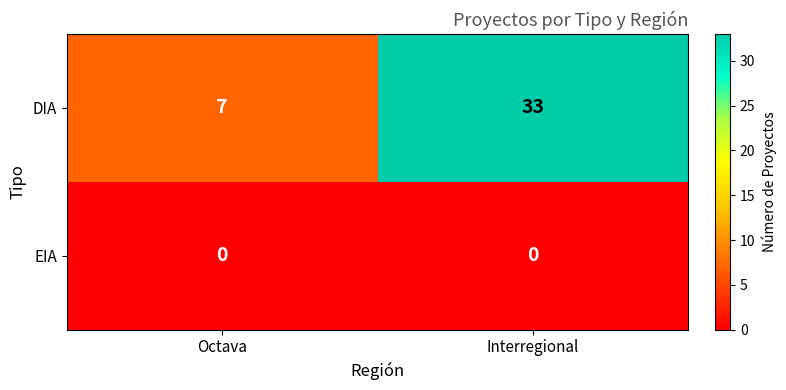

What is the greatest value displayed?

33